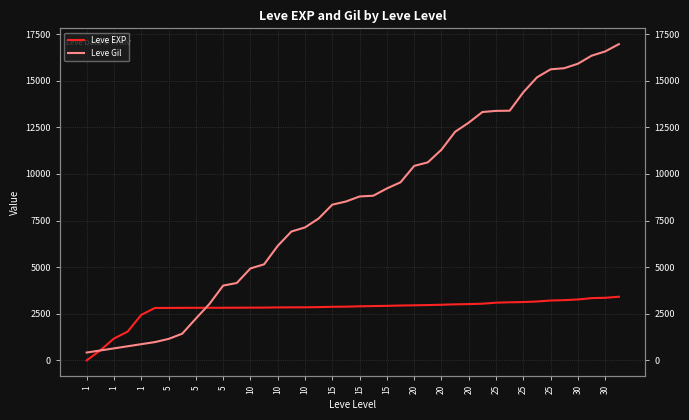

Rank the series by their maximum value, from lowest to highest.

Leve EXP, Leve Gil